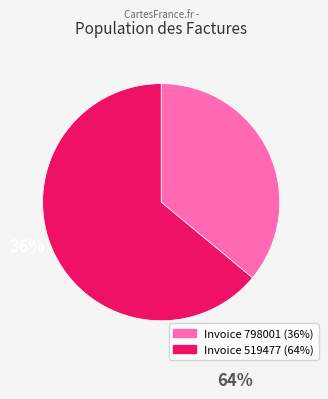

Does any single category account for the majority?

Yes